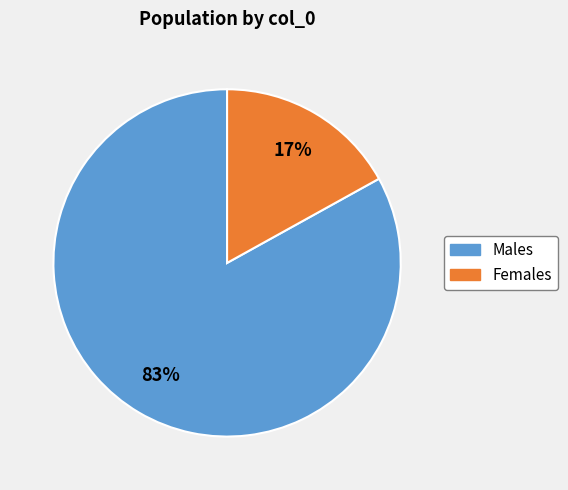

To the nearest percent, what is the difference between the largest and smallest slice percentages?

66%